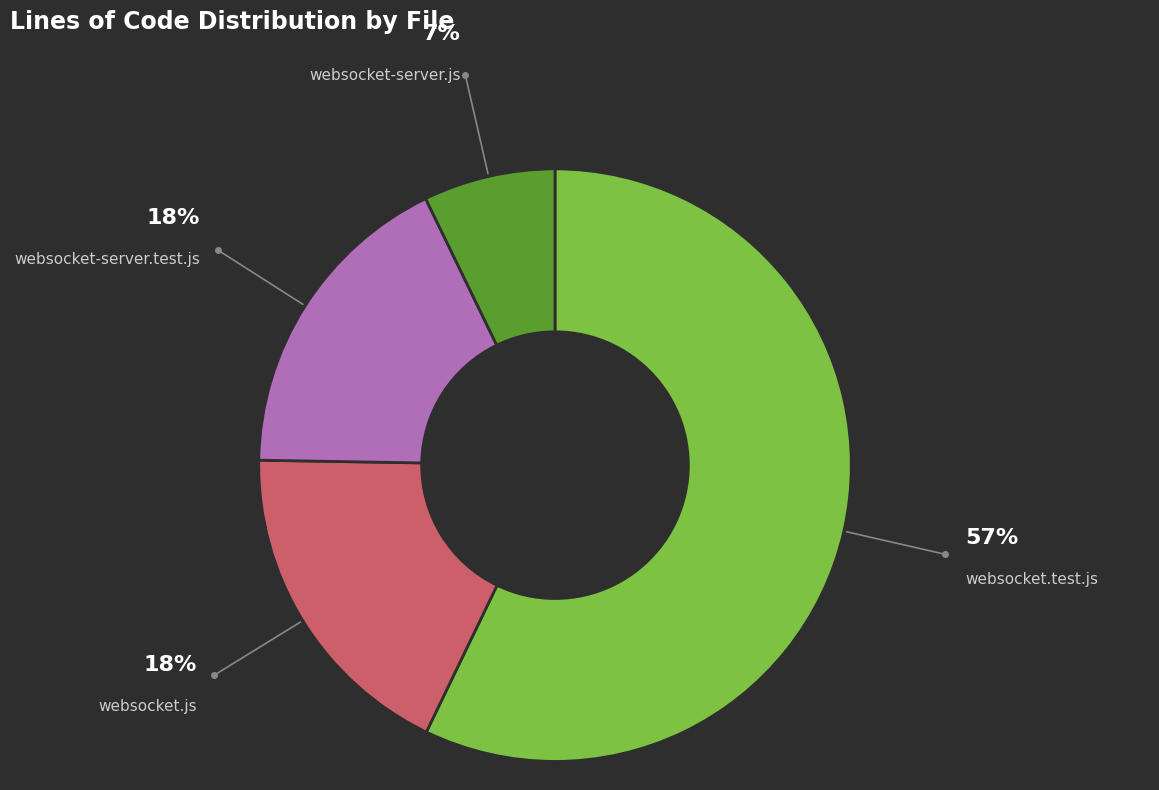

Is there any slice that represents more than half of the pie?

Yes